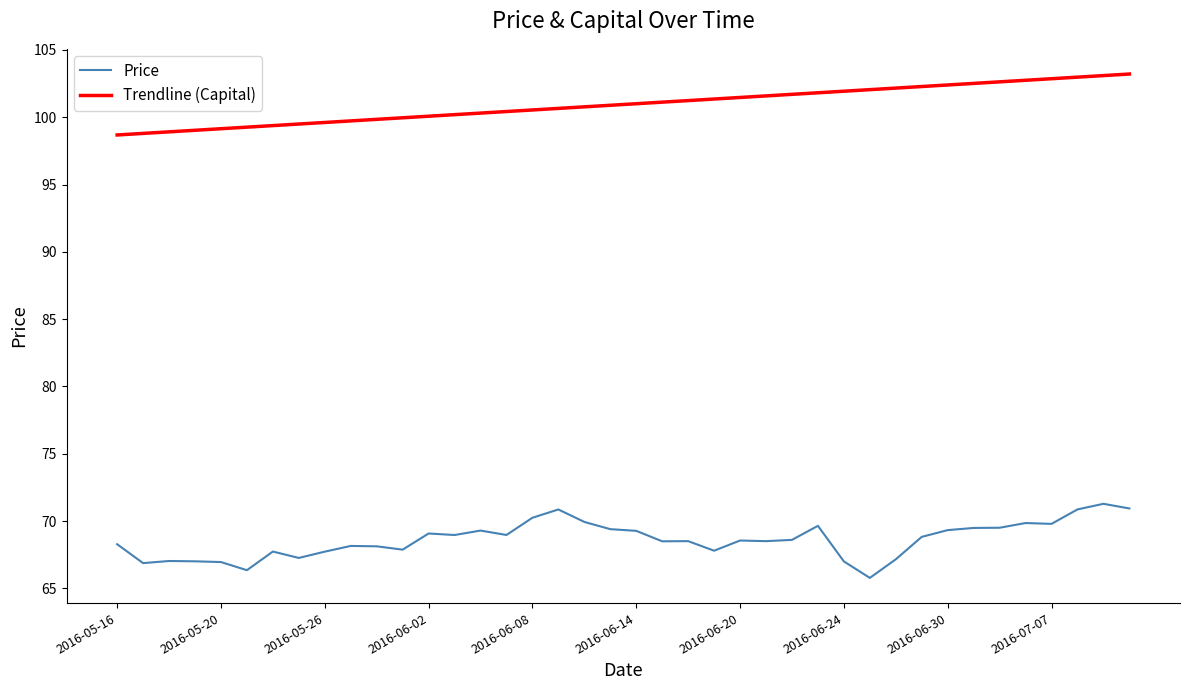

How many lines are shown in the chart?

2